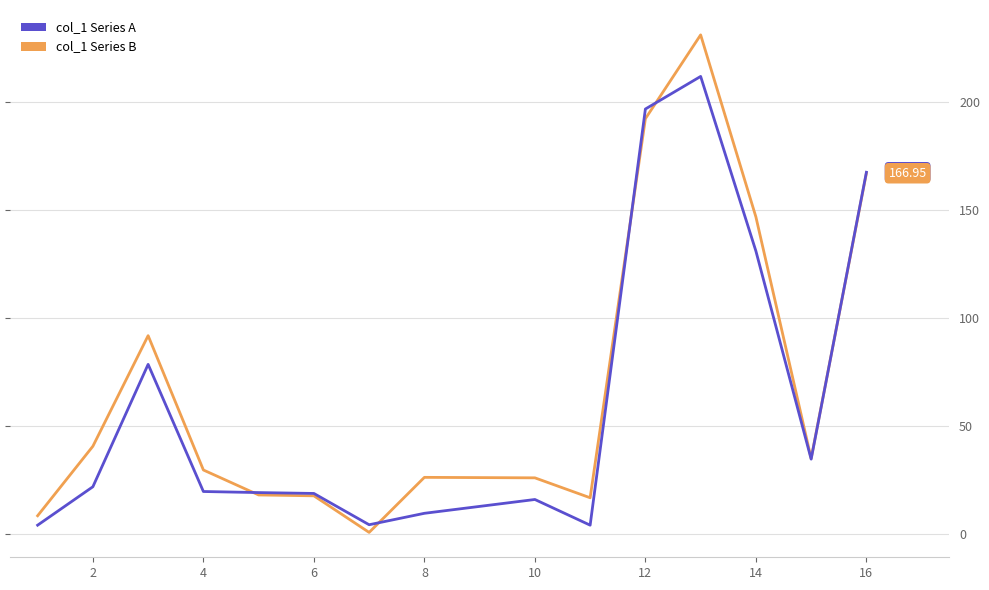

List the series in order of their overall mean, lowest first.

col_1 Series A, col_1 Series B